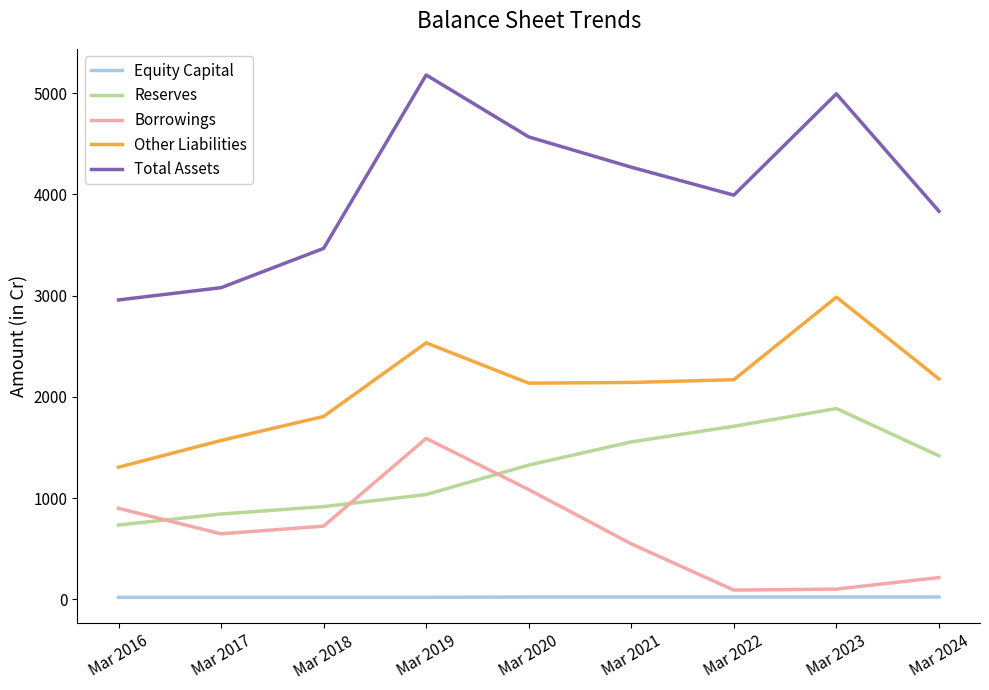

List the series in order of their overall mean, lowest first.

Equity Capital, Borrowings, Reserves, Other Liabilities, Total Assets